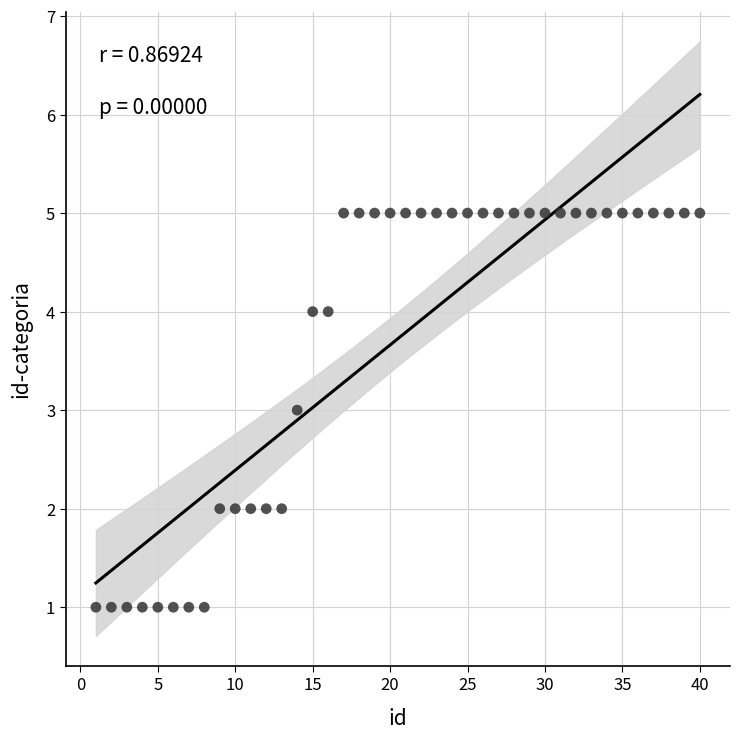

What is the range of X values (max minus min)?

39